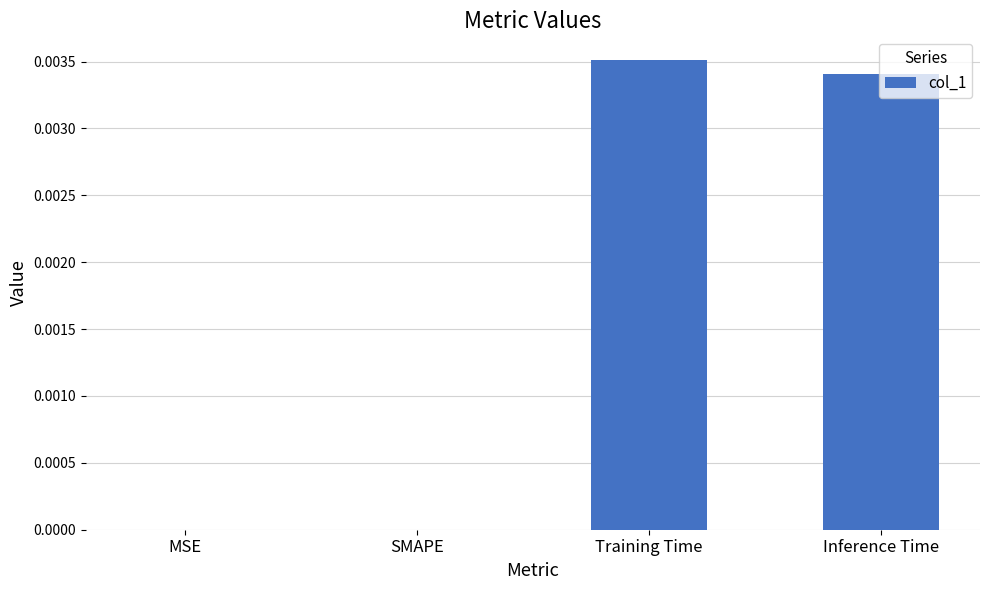

The value at SMAPE is 0.0. True or false?

True